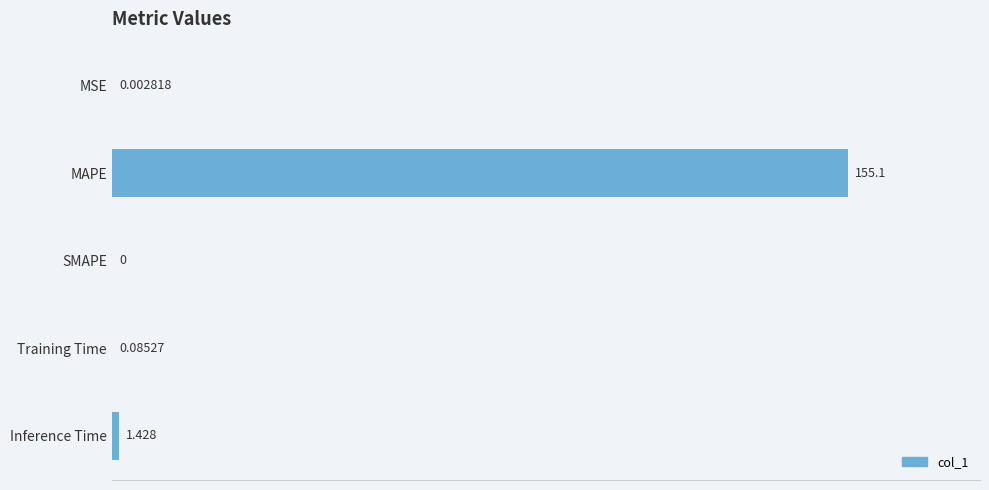

Where is the data nearest to the value 77?

Inference Time